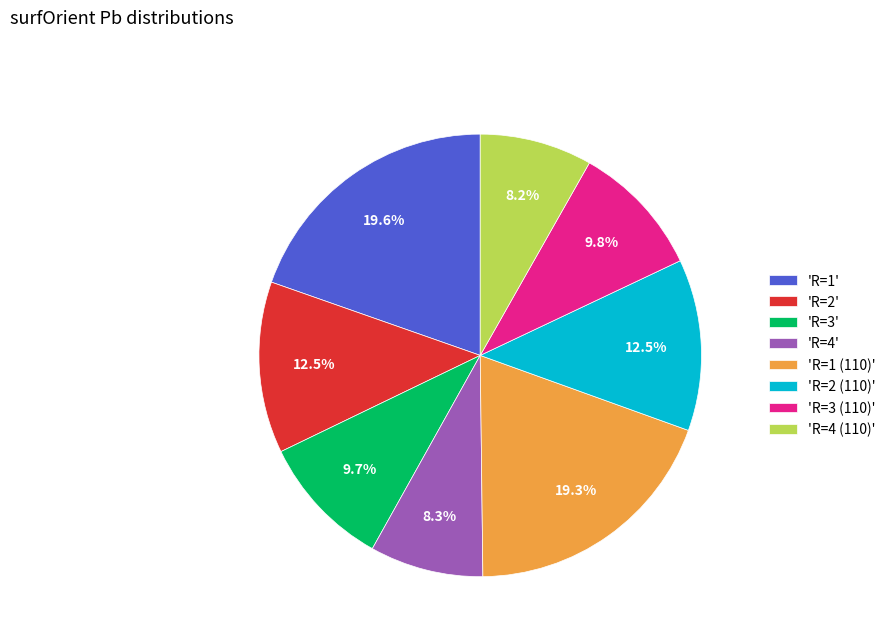

Does 'R=4' account for over 50% of the chart?

No